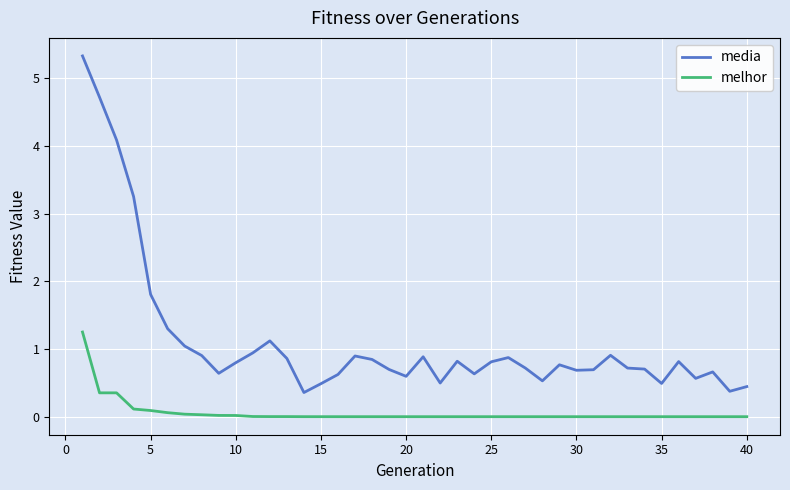

Which series has the largest range (max minus min)?

media